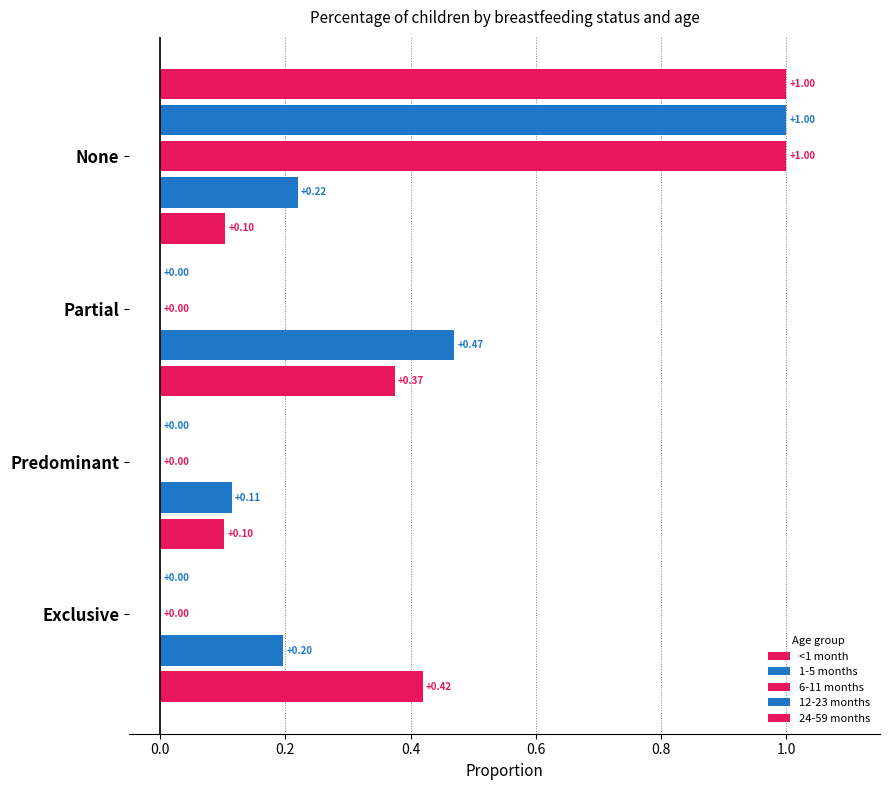

Which category has the lowest value in the 6-11 months series?

Exclusive